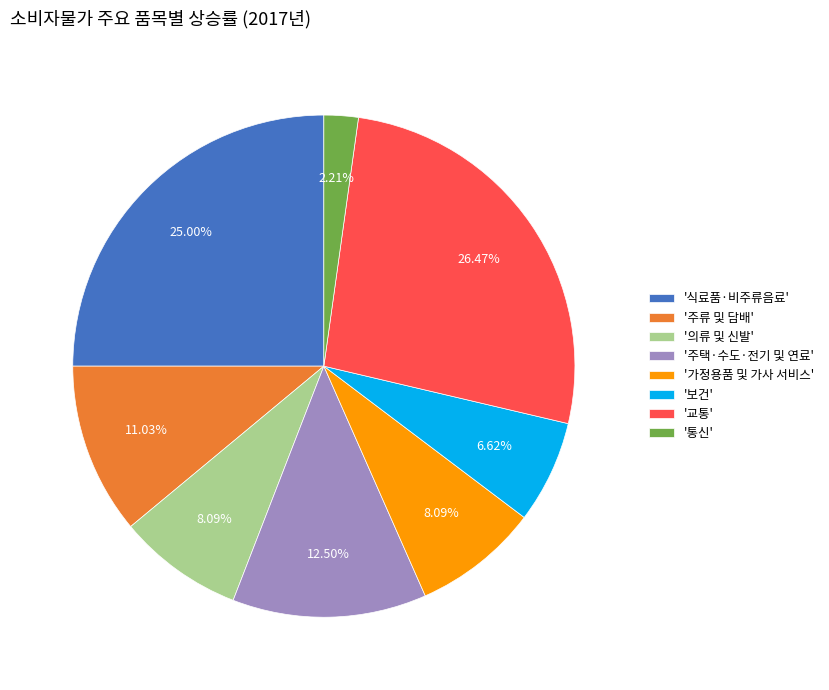

To the nearest percent, what is the average slice percentage?

12%